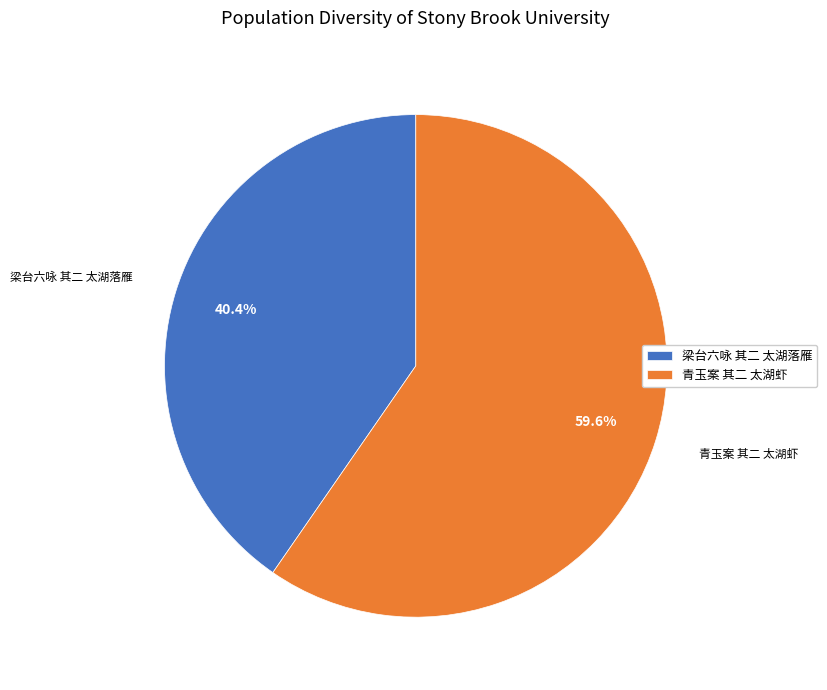

How many slices are in this pie chart?

2